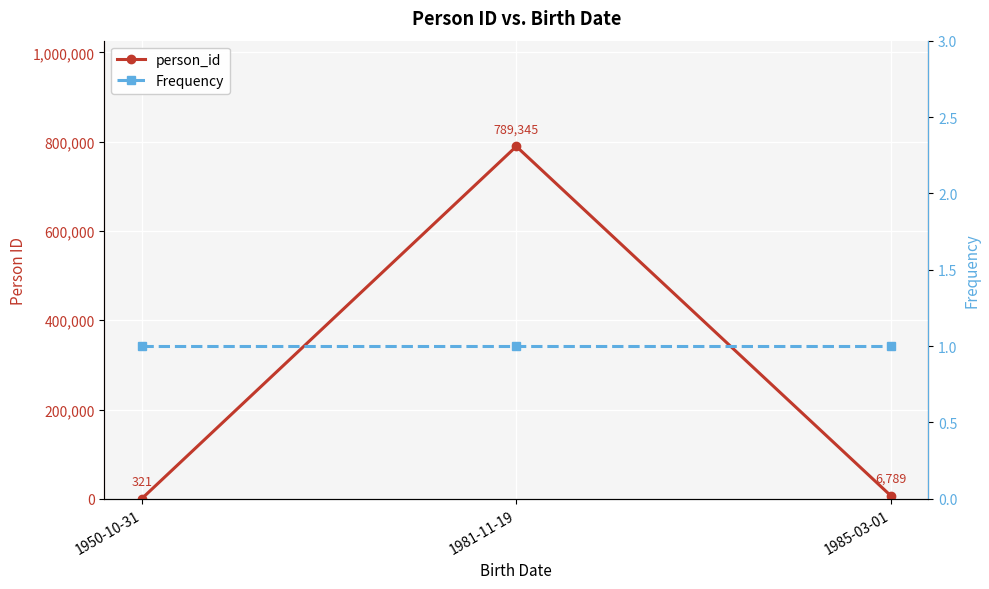

What is the value of the Frequency point at the 1st from the left?

1